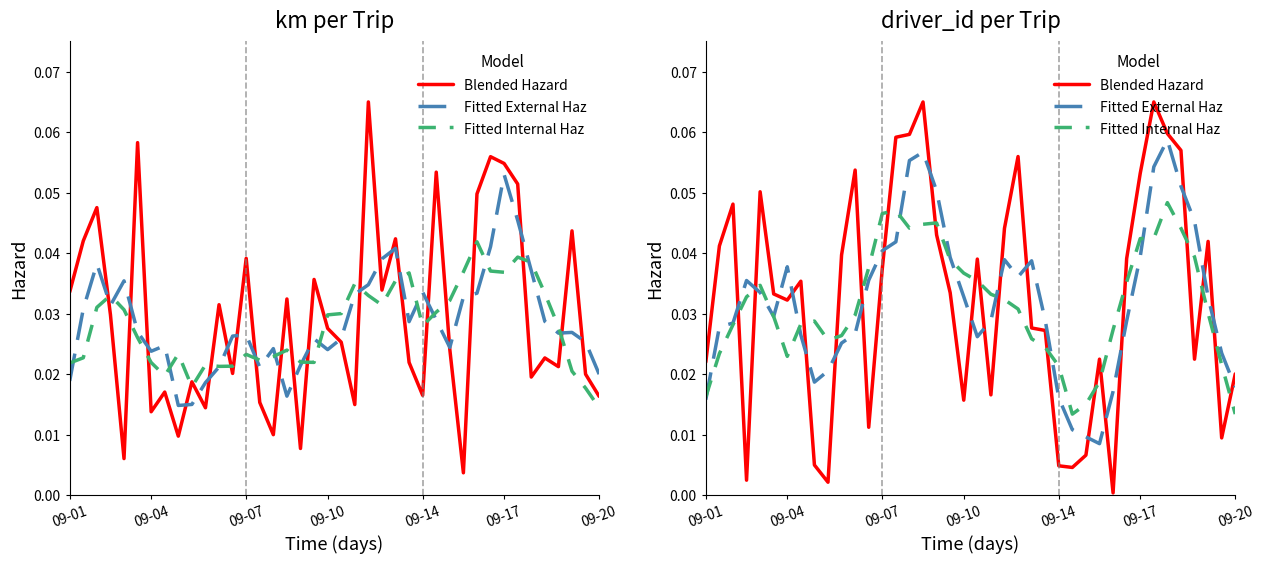

Is the value of Fitted Internal Haz at 21 greater than the value of Fitted External Haz at 09-20?

No